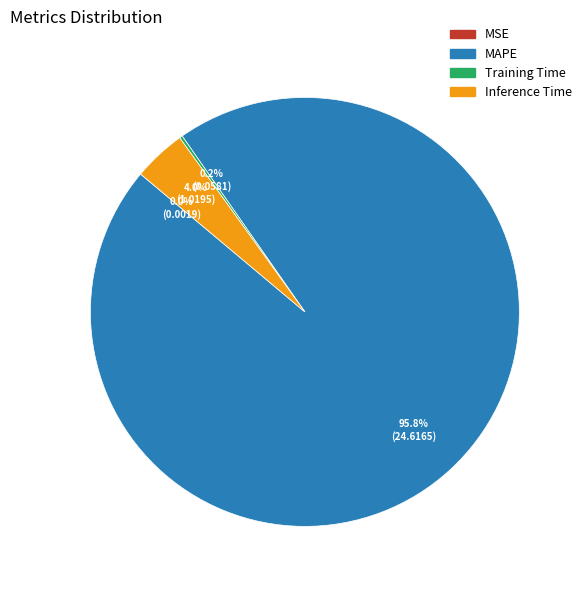

What is the majority slice?

MAPE